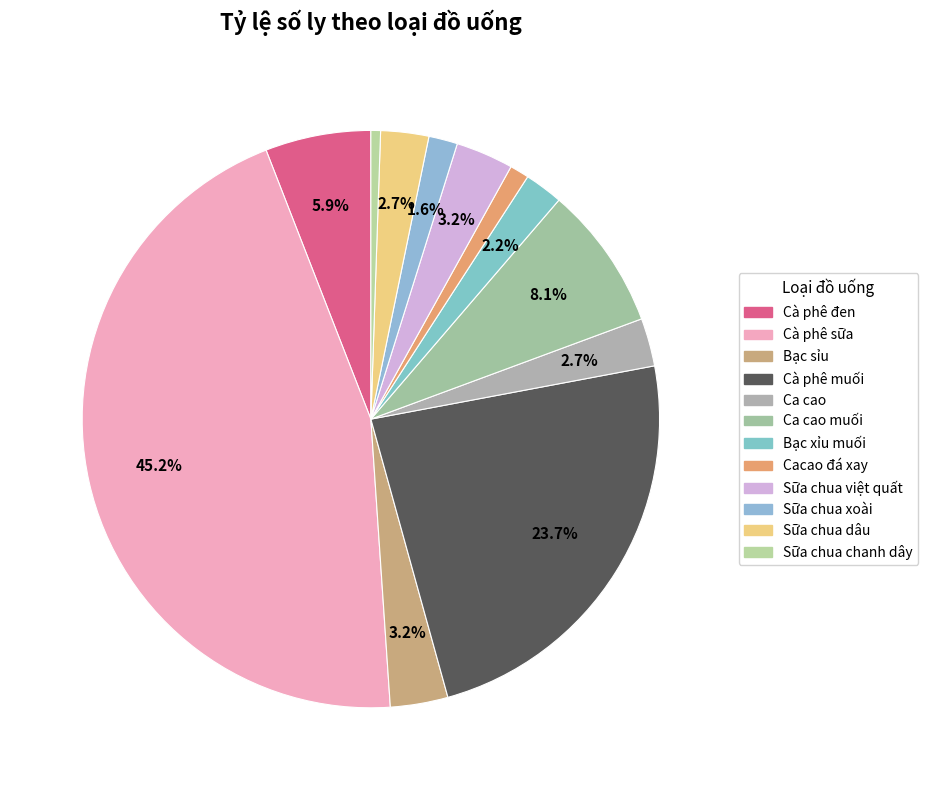

How many slices are in this pie chart?

12